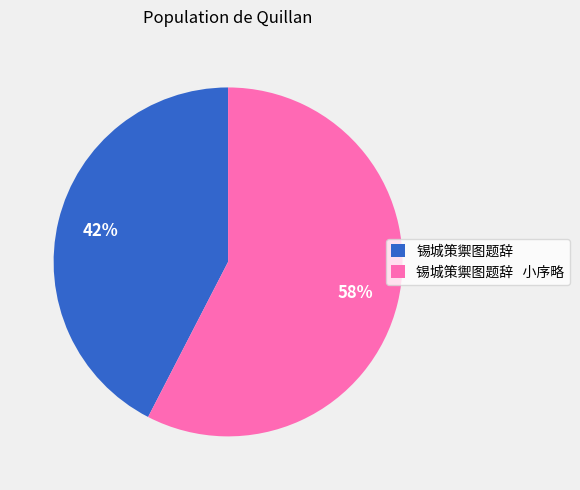

What is the majority slice?

锡城策禦图题辞 小序略